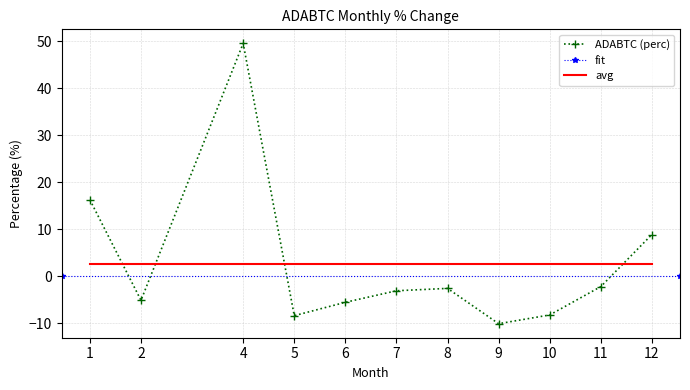

How many positive values are there?

3